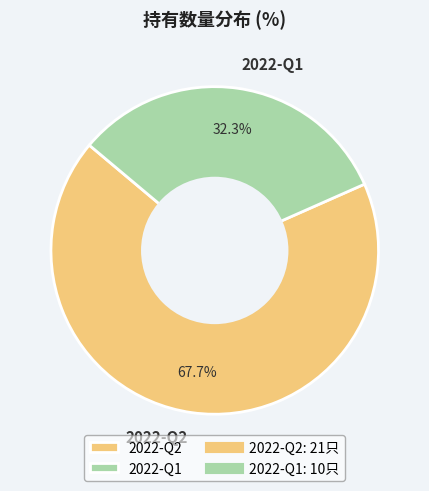

Is 2022-Q1 the majority of the pie?

No